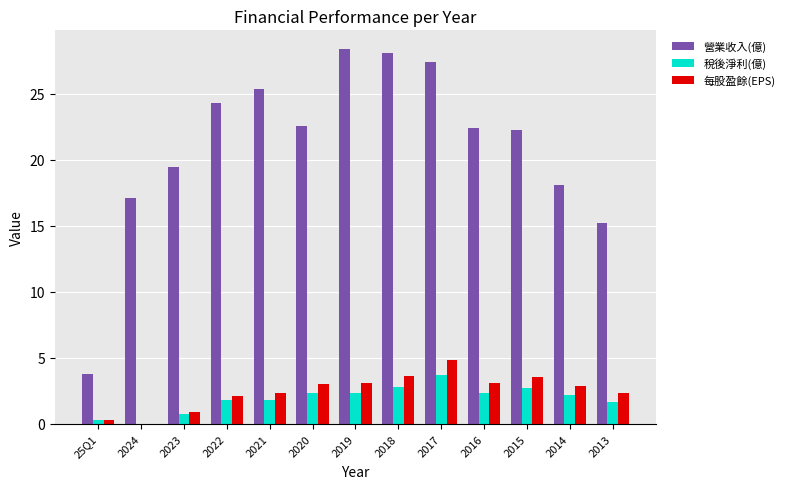

What is the greatest value displayed?

28.4